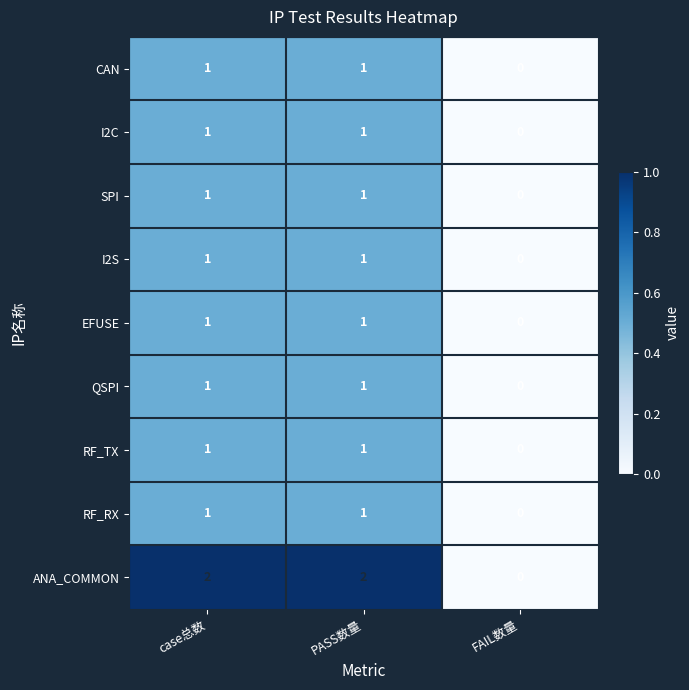

Which series has the largest total across all categories?

ANA_COMMON